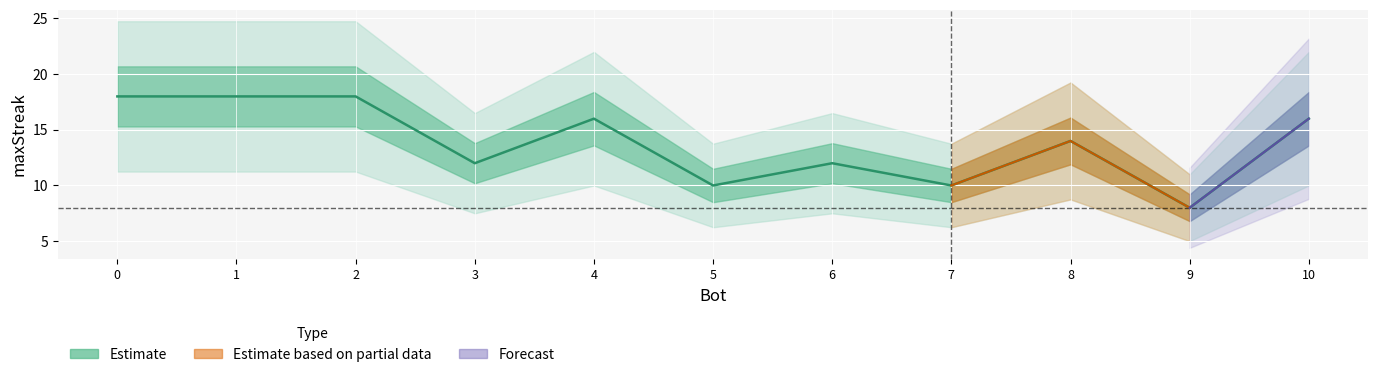

What is the difference between the maximum and minimum values?

10